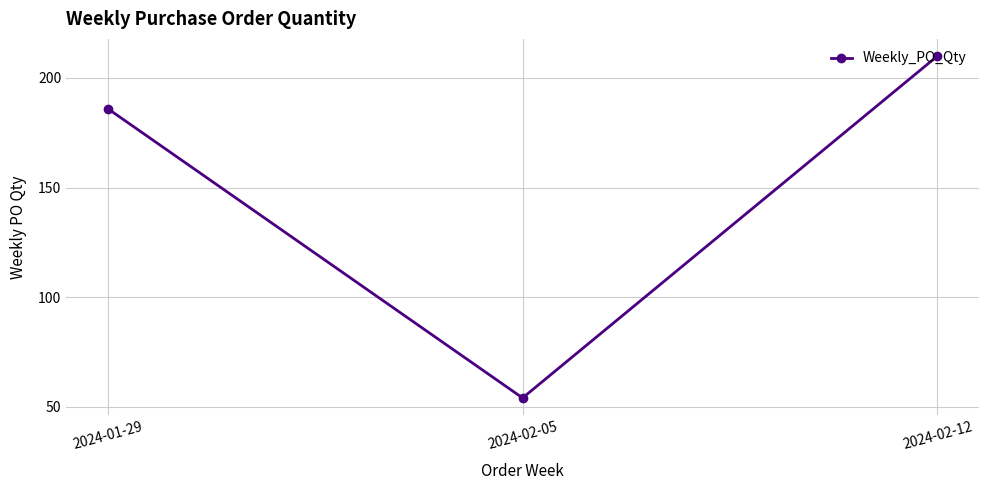

What is the value of the 3rd point from the left?

210